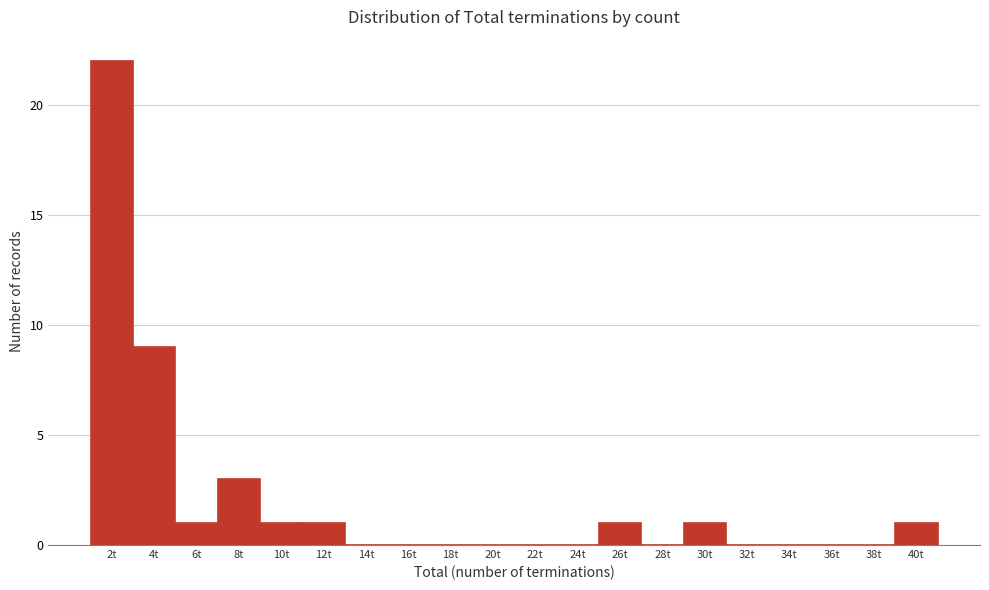

Reading right to left, extract all data points from this chart.

40t=1	38t=0	36t=0	34t=0	32t=0	30t=1	28t=0	26t=1	24t=0	22t=0	20t=0	18t=0	16t=0	14t=0	12t=1	10t=1	8t=3	6t=1	4t=9	2t=22